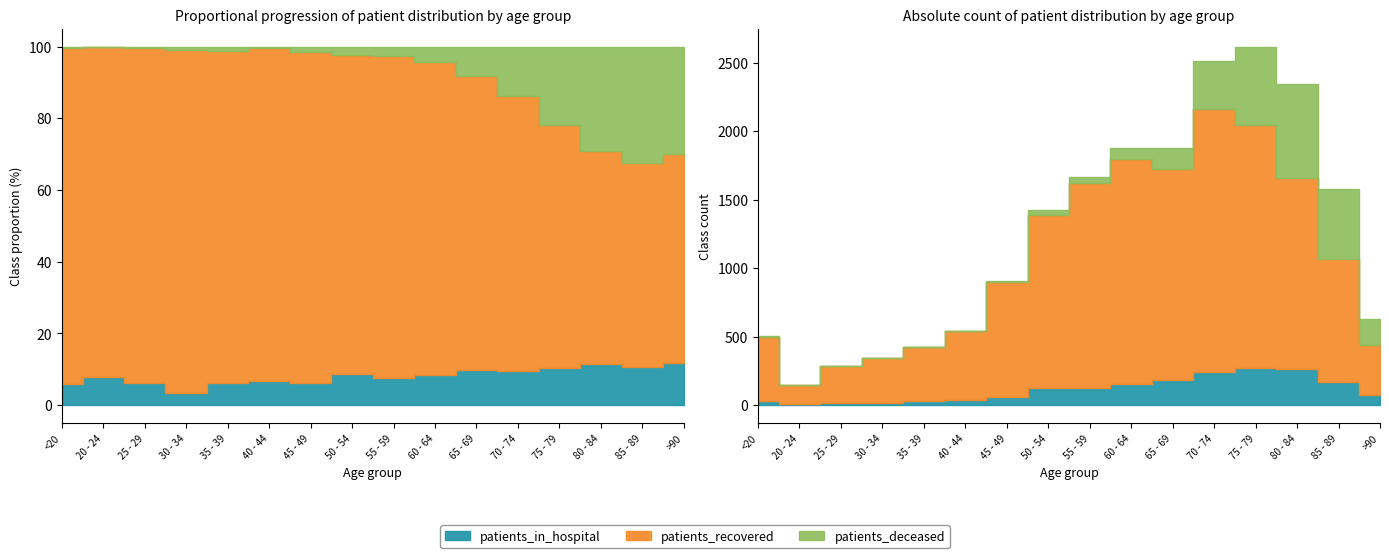

Between 40 - 44 and 35 - 39, which is larger?

40 - 44